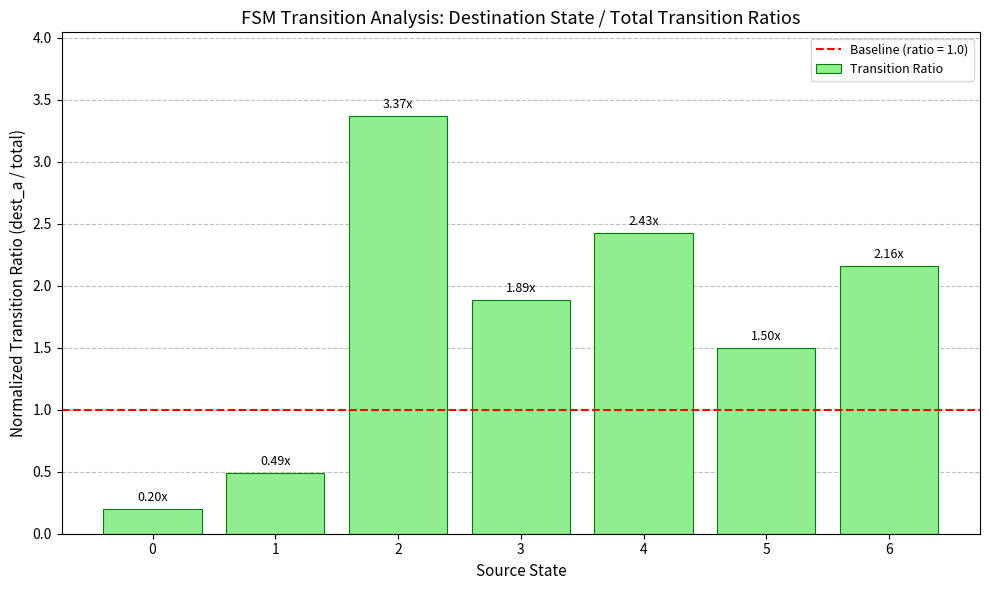

At which label does the data first exceed 1?

2